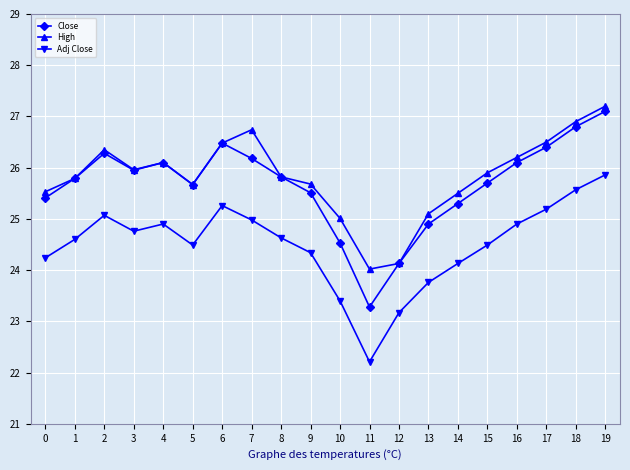

How many lines are shown in the chart?

3